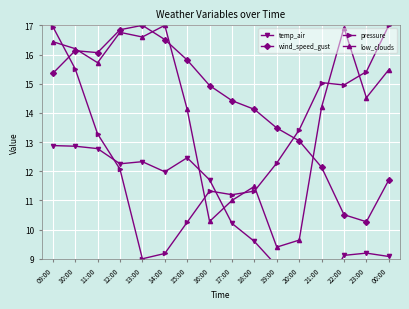

Reading left to right, extract all data points from this chart.

temp_air: 12.9	12.9	12.8	12.3	12.3	12.0	12.5	11.7	10.2	9.6	8.8	8.0	7.7	9.1	9.2	9.1
wind_speed_gust: 15.4	16.1	16.1	16.8	17.0	16.5	15.8	14.9	14.4	14.1	13.5	13.0	12.1	10.5	10.3	11.7
pressure: 17.0	15.5	13.3	12.1	9.0	9.2	10.3	11.3	11.2	11.3	12.3	13.4	15.0	15.0	15.4	17.0
low_clouds: 16.4	16.2	15.7	16.8	16.6	17.0	14.1	10.3	11.0	11.5	9.4	9.6	14.2	16.9	14.5	15.5